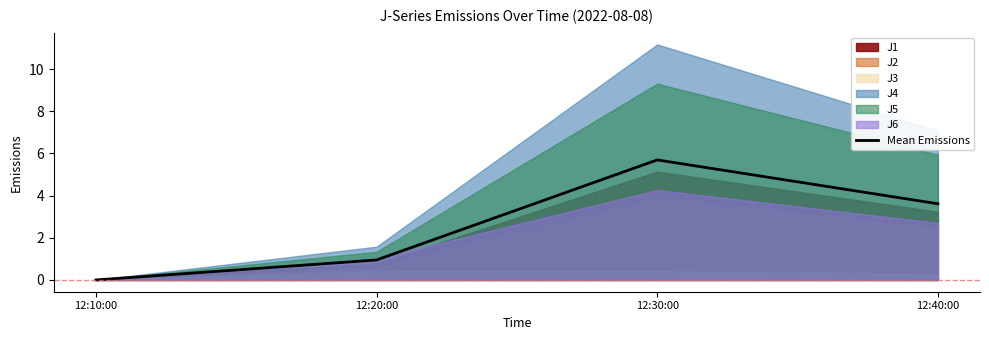

What is the label of the 3rd point from the left?

12:30:00